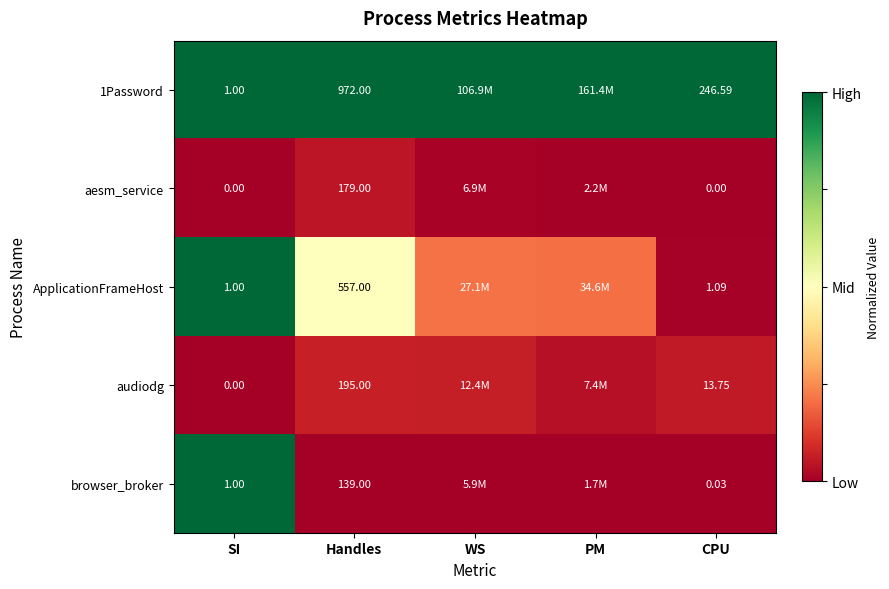

Which category has the highest value in the audiodg series?

Handles